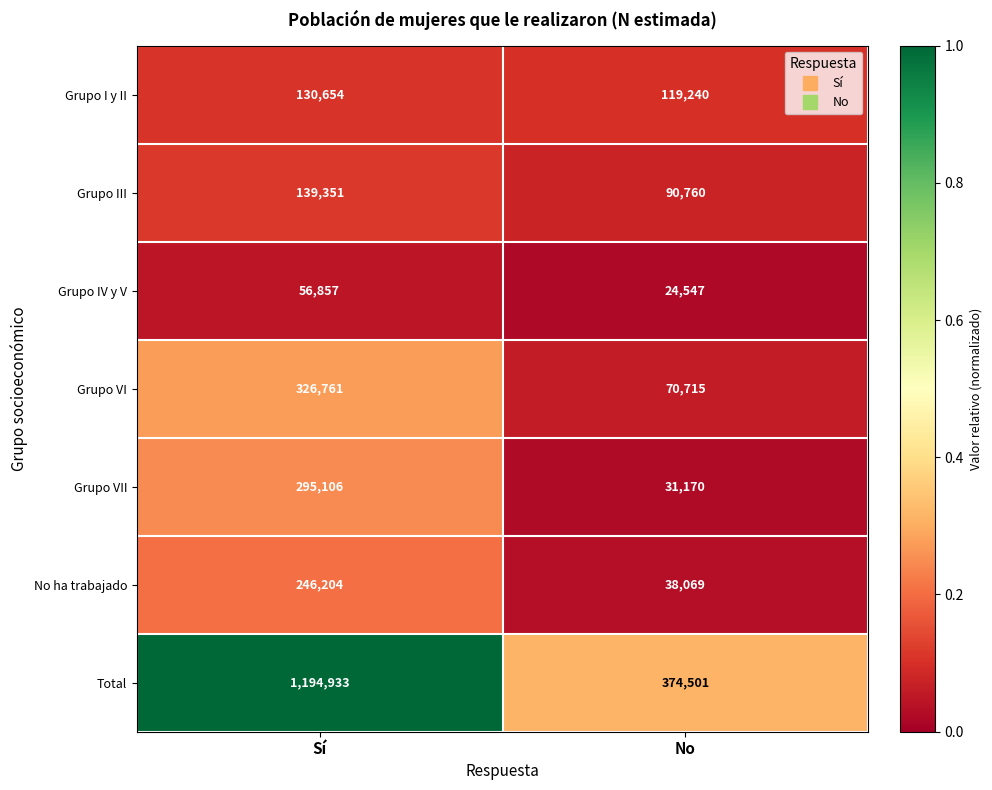

What is the approximate value of Grupo VI at No?

70715